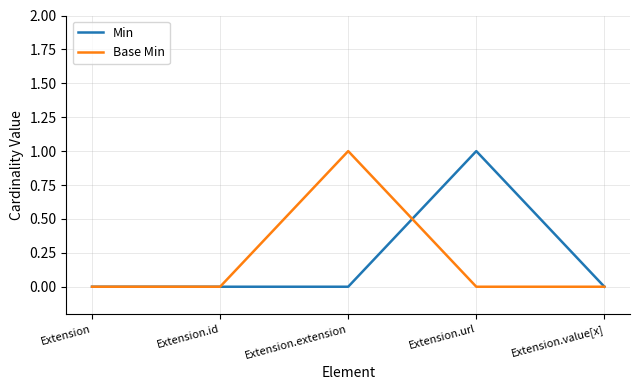

Count the Min values in the range 0 to 1.

5